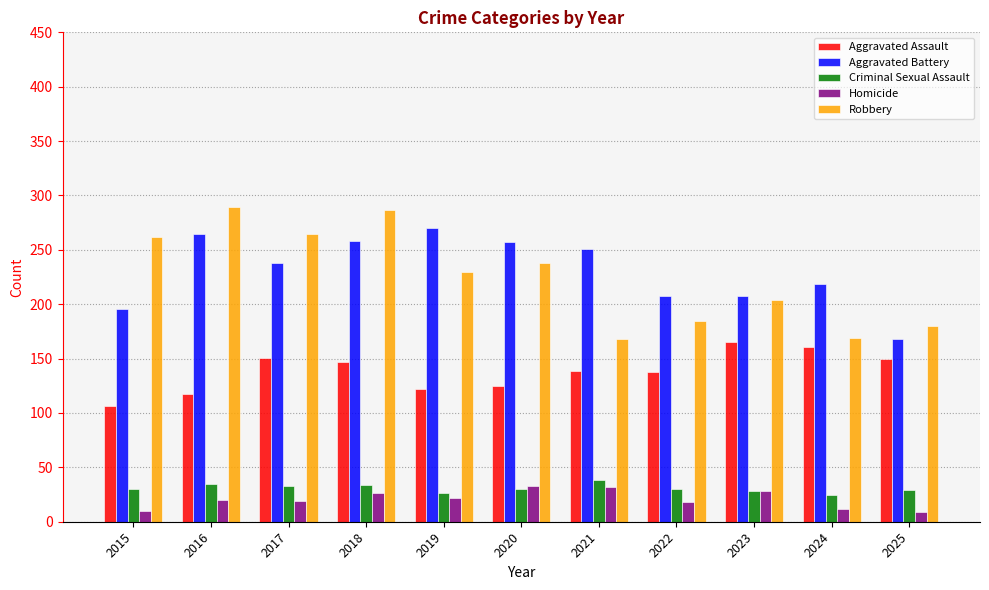

Does the chart contain any negative values?

No